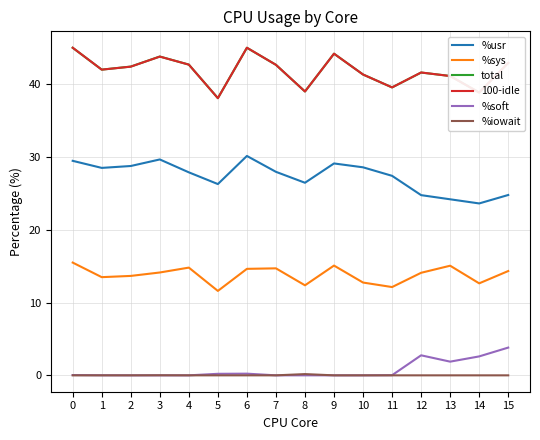

True or false: %sys and 100-idle cross at least once.

False